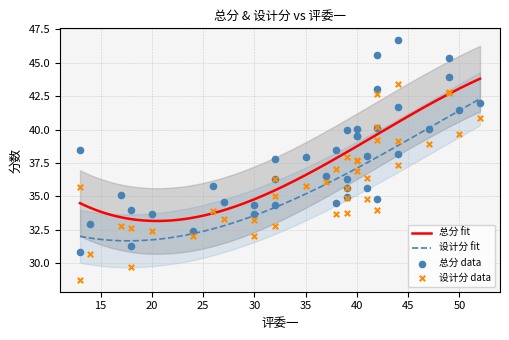

Which series has the largest Y range (max minus min)?

总分